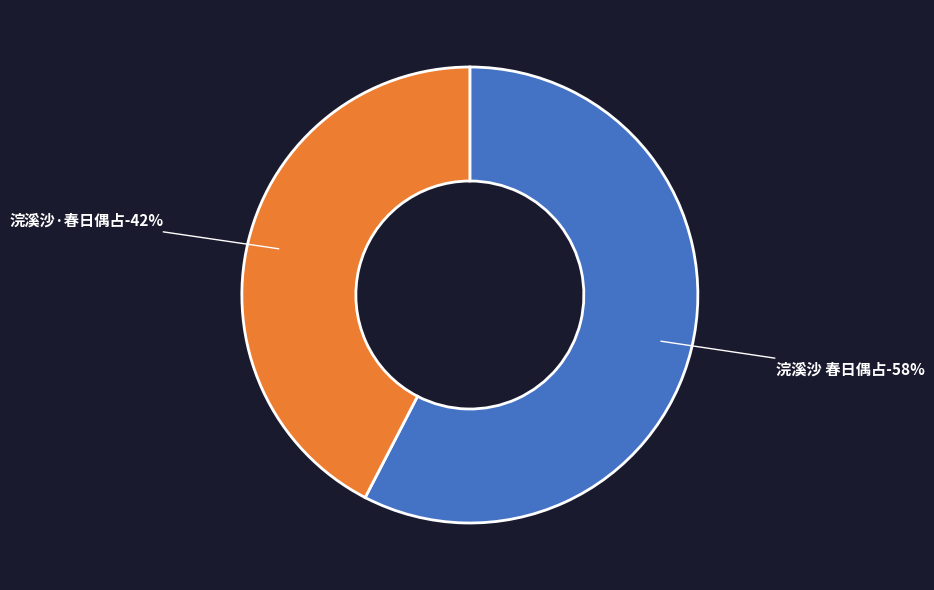

Is it true that 浣溪沙·春日偶占 is 42% of the pie?

True